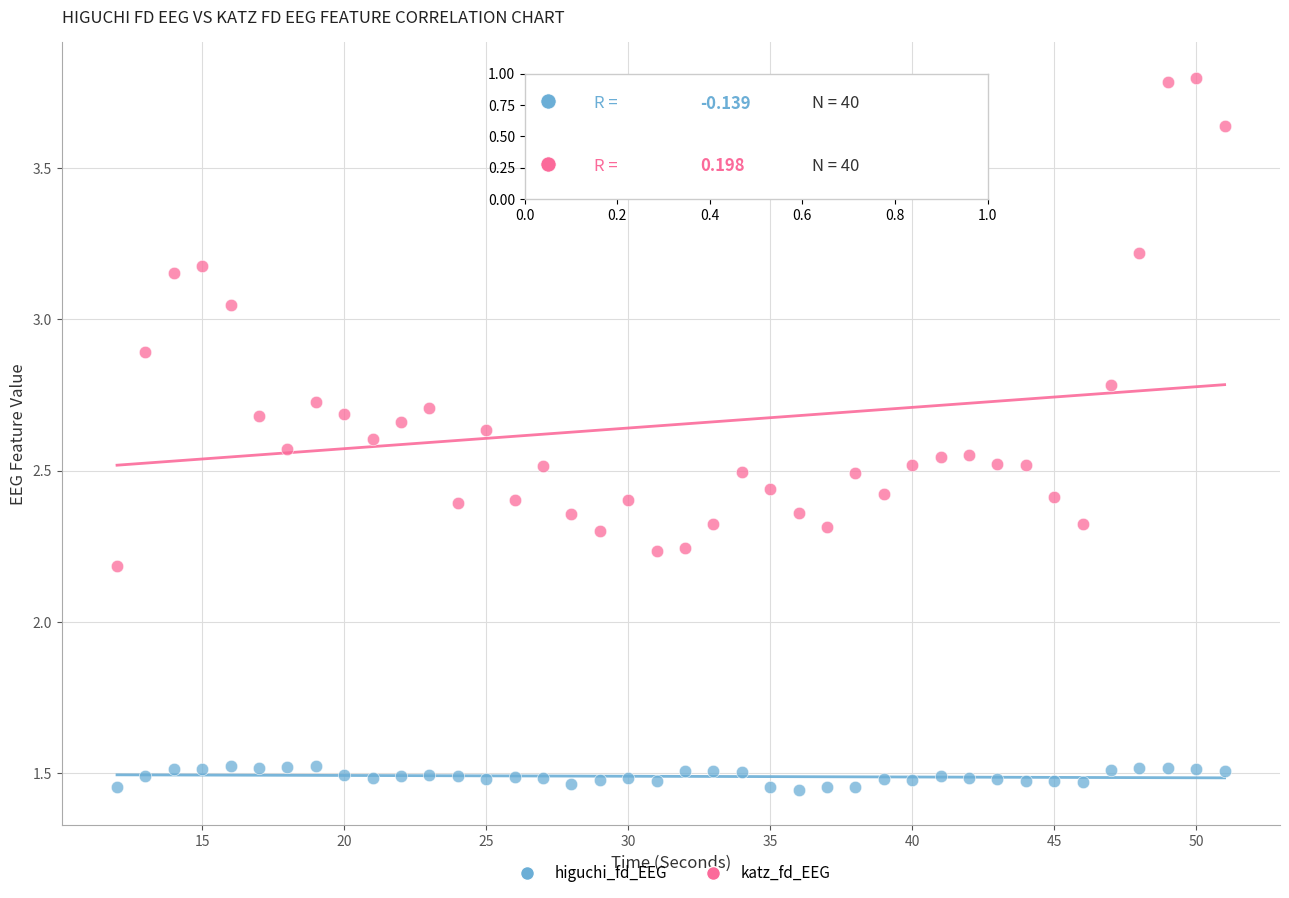

Which series reaches the maximum Y coordinate?

katz_fd_EEG